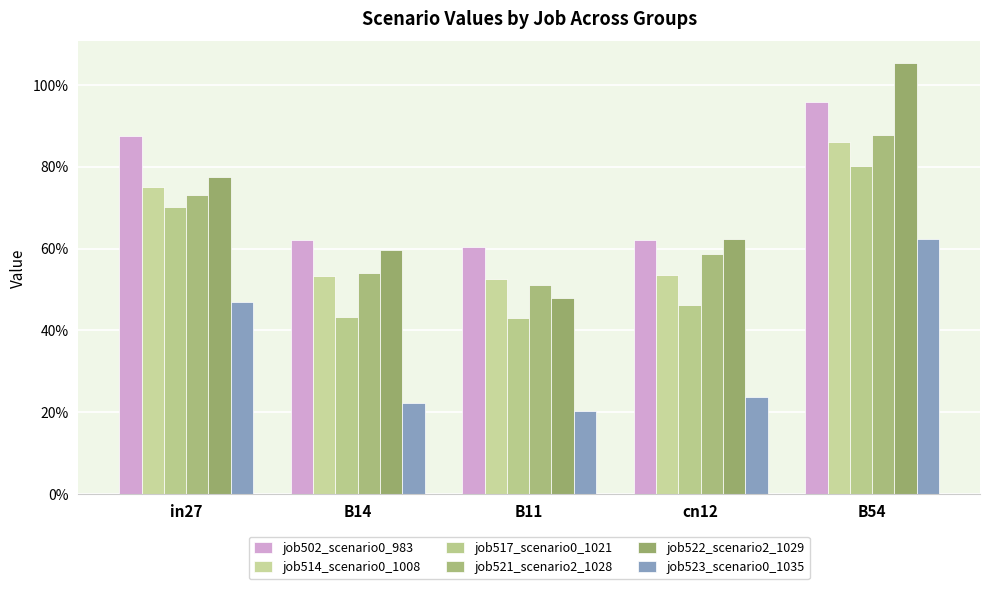

At which category is the sum across all series the highest?

B54